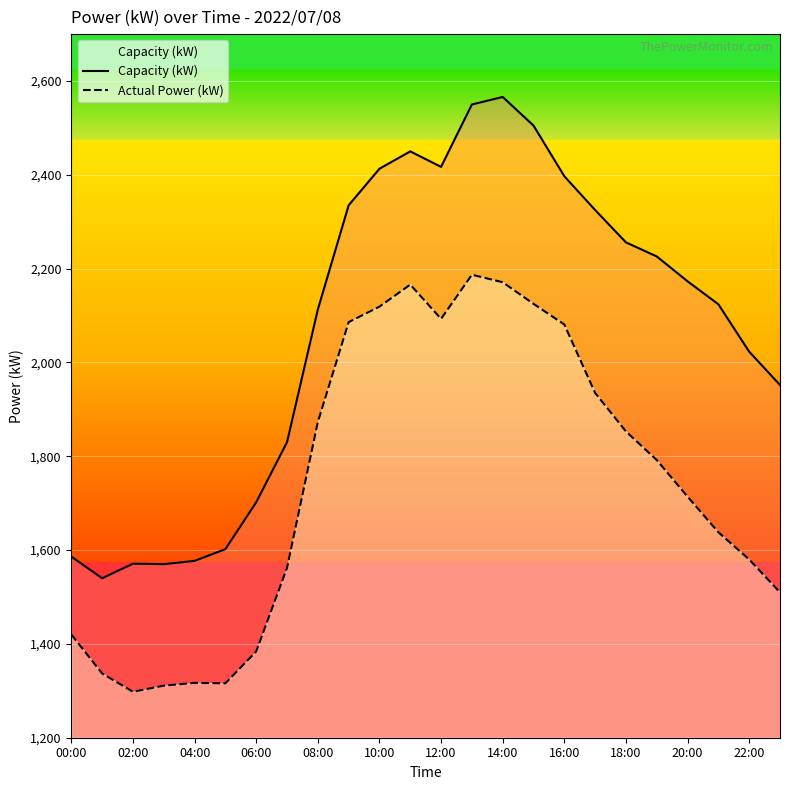

Is it true that Actual Power (kW) equals 1873 at 08:00?

True